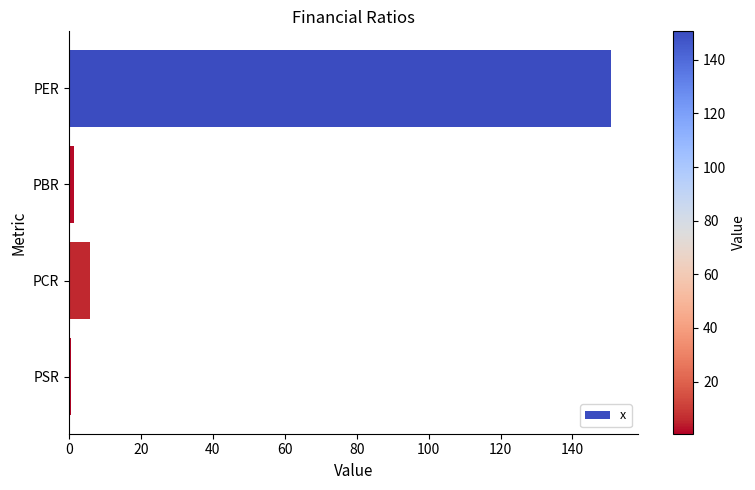

What is the change in value from PER to PCR?

-144.8